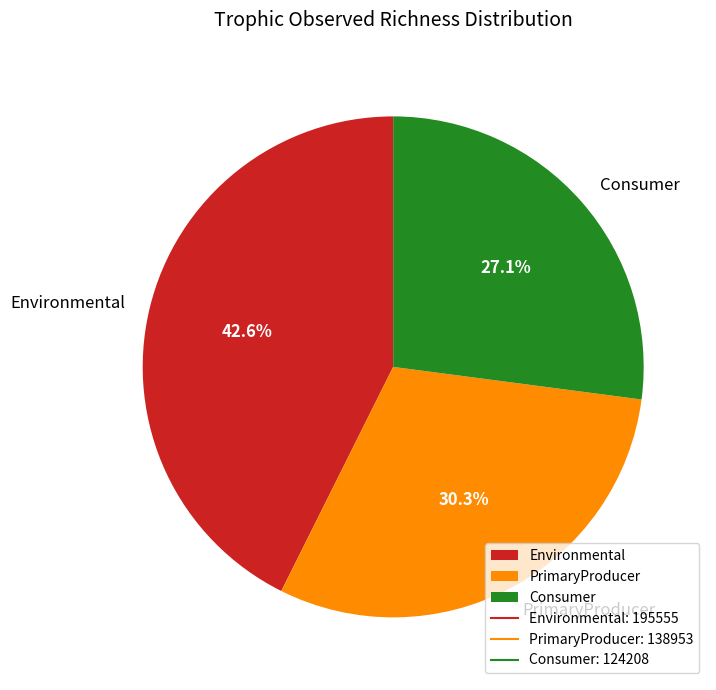

Rank the categories by value from highest to lowest.

Environmental, PrimaryProducer, Consumer